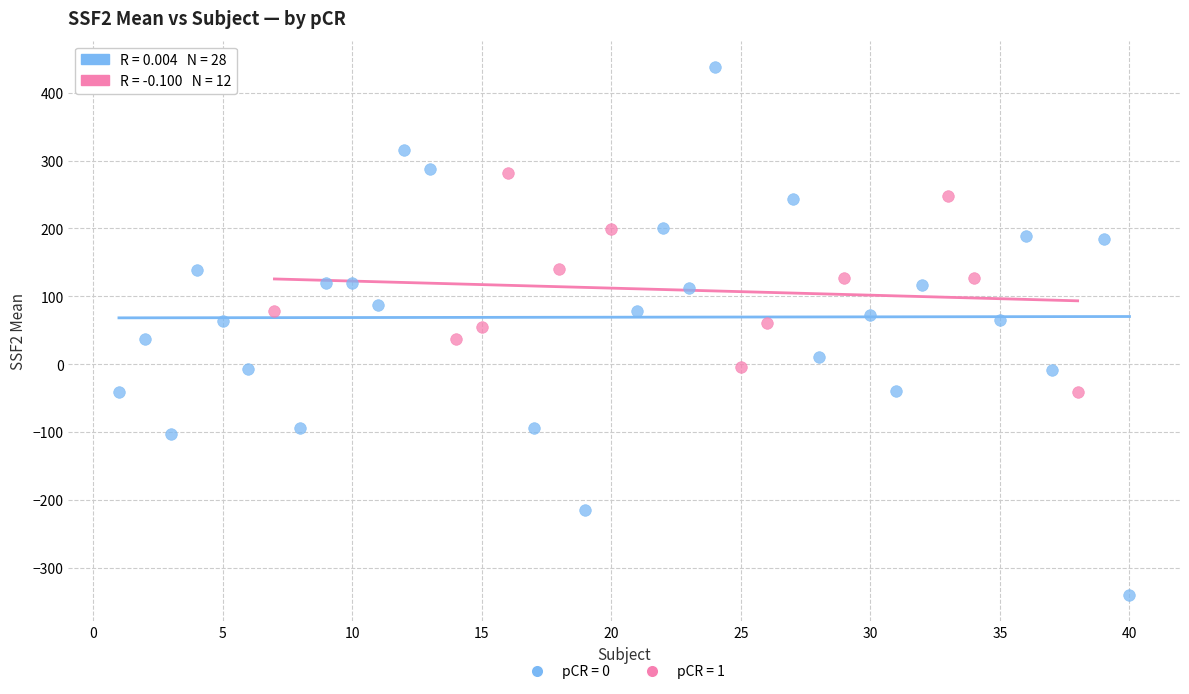

What are all the series names shown in the legend?

pCR = 0, pCR = 1